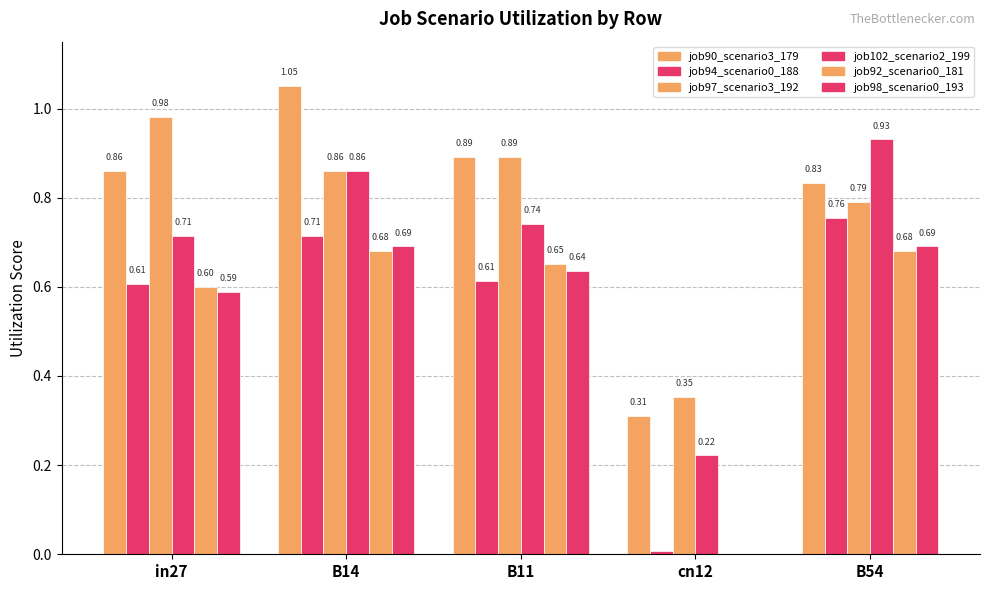

Does the chart contain stacked bars?

No